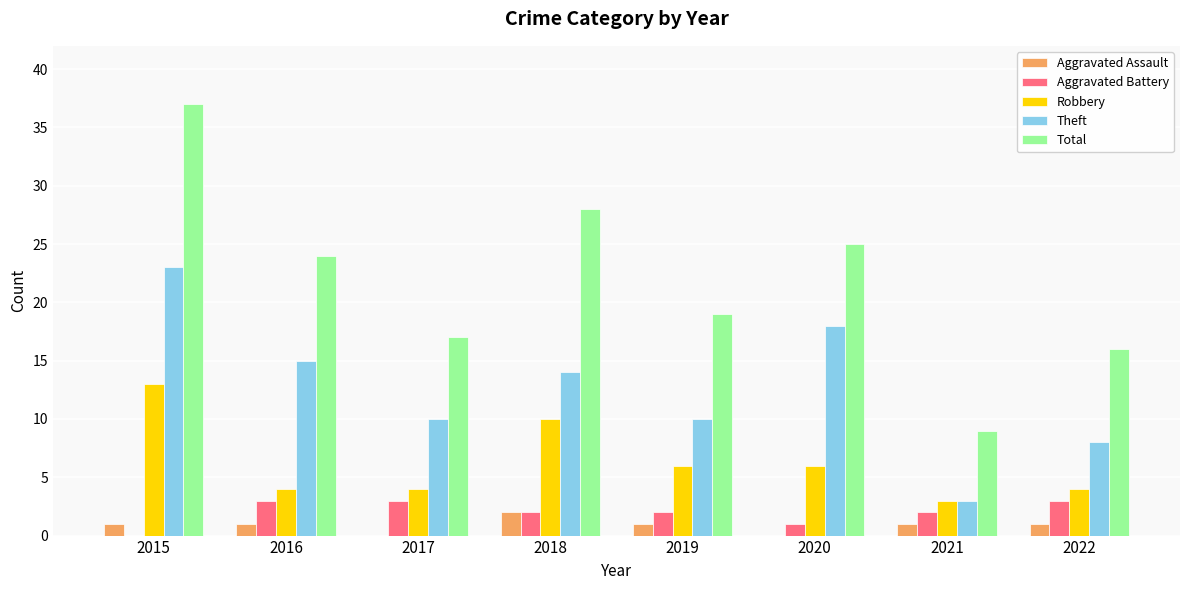

Reading right to left, extract all data points from this chart.

Aggravated Assault: 1	1	0	1	2	0	1	1
Aggravated Battery: 3	2	1	2	2	3	3	0
Robbery: 4	3	6	6	10	4	4	13
Theft: 8	3	18	10	14	10	15	23
Total: 16	9	25	19	28	17	24	37